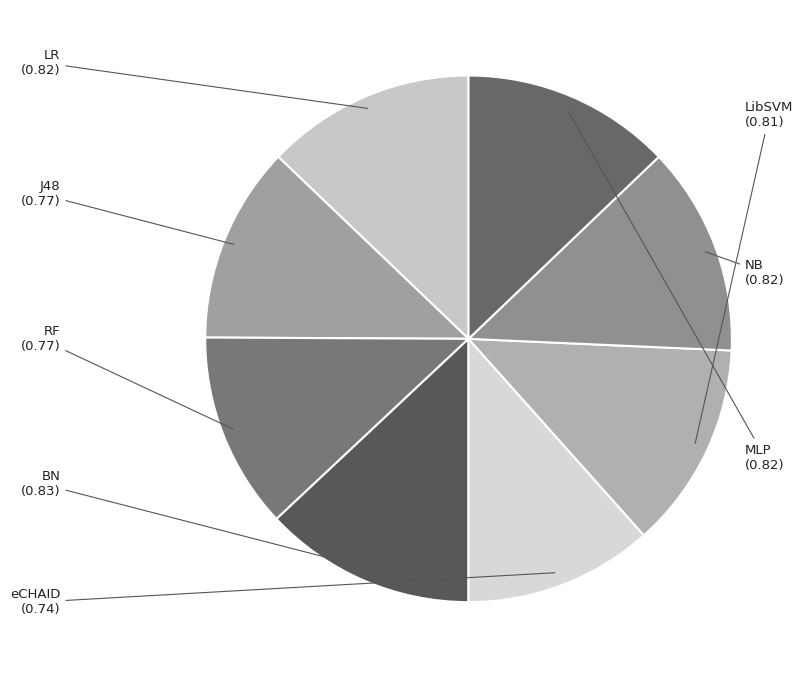

Is the sum of LibSVM and MLP greater than half?

No